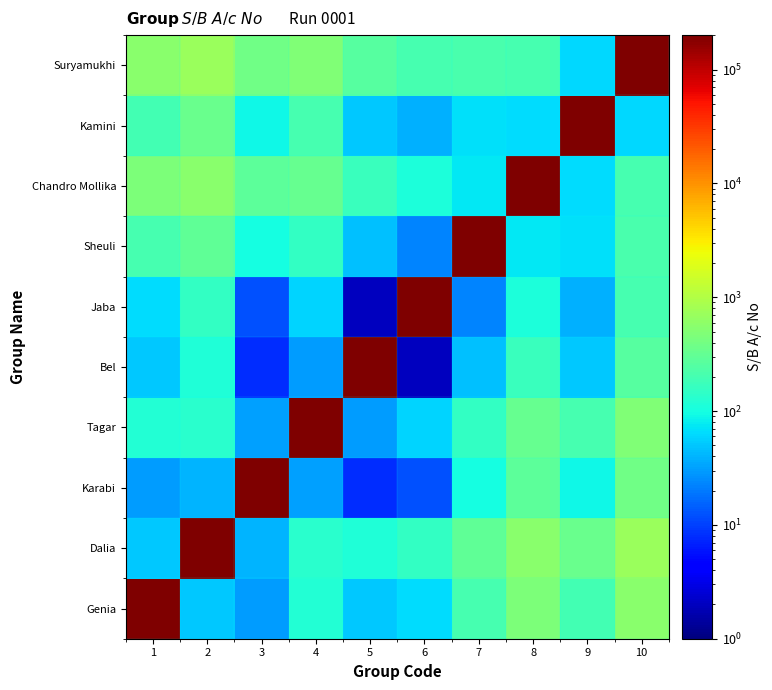

Reading left to right, transcribe all the data shown in this chart.

Genia: 1=200001	2=50	3=30	4=123	5=52	6=65	7=204	8=462	9=192	10=558
Dalia: 1=50	2=200002	3=41	4=134	5=117	6=156	7=300	8=552	9=350	10=704
Karabi: 1=30	2=41	3=201011	4=32	5=8	6=12	7=100	8=285	9=90	10=371
Tagar: 1=123	2=134	3=32	4=201012	5=30	6=60	7=153	8=332	9=205	10=474
Bel: 1=52	2=117	3=8	4=30	5=201013	6=2	7=46	8=165	9=52	10=255
Jaba: 1=65	2=156	3=12	4=60	5=2	6=201014	7=23	8=110	9=39	10=204
Sheuli: 1=204	2=300	3=100	4=153	5=46	6=23	7=201015	8=76	9=68	10=216
Chandro Mollika: 1=462	2=552	3=285	4=332	5=165	6=110	7=76	8=201016	9=66	10=208
Kamini: 1=192	2=350	3=90	4=205	5=52	6=39	7=68	8=66	9=201017	10=62
Suryamukhi: 1=558	2=704	3=371	4=474	5=255	6=204	7=216	8=208	9=62	10=201018